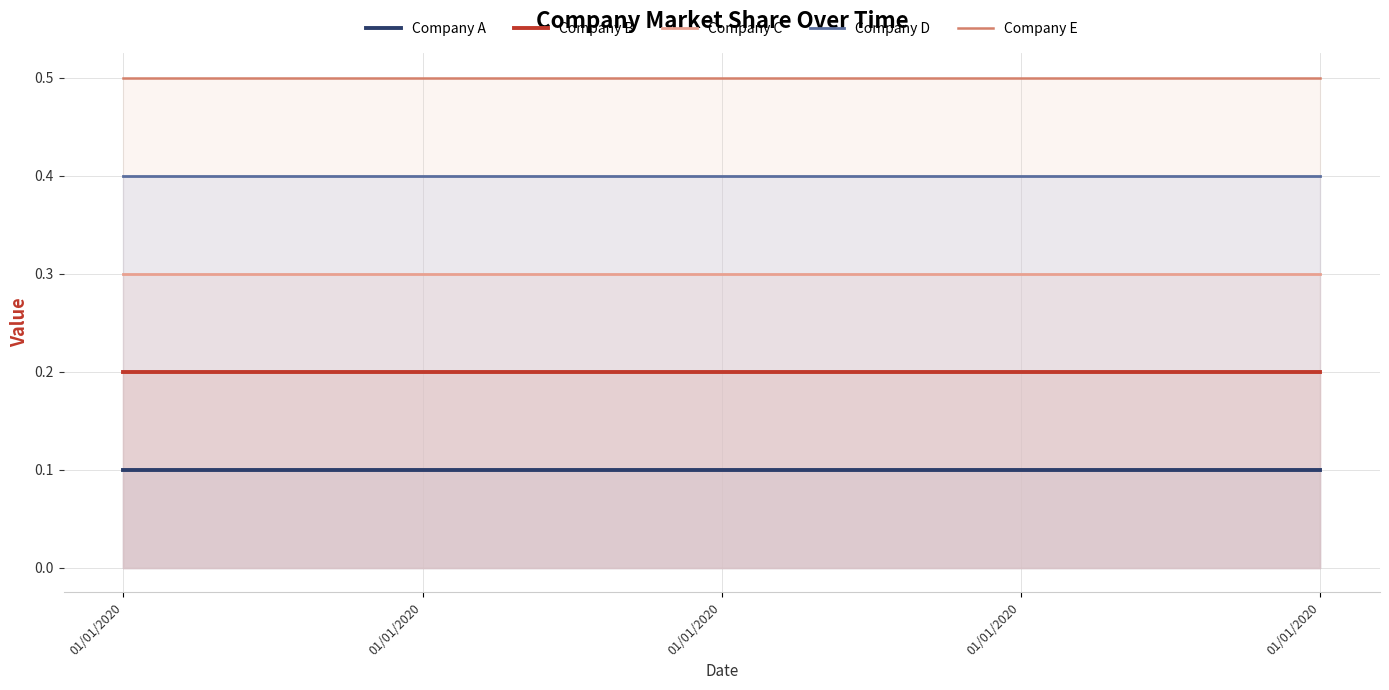

Which series has the widest spread of values?

Company A